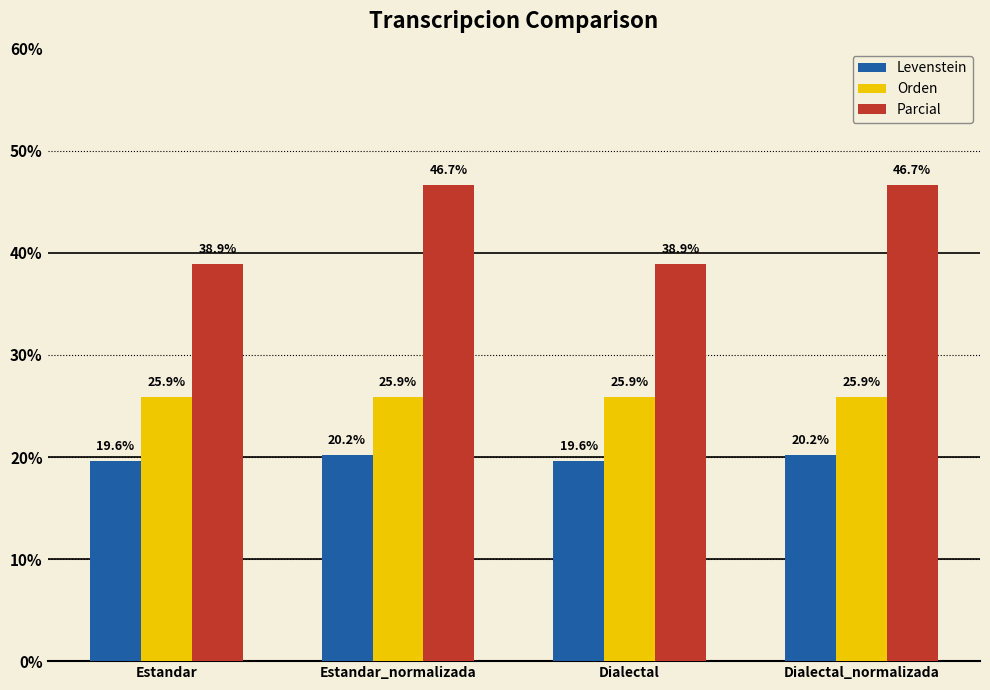

What are all the series names shown in the legend?

Levenstein, Orden, Parcial